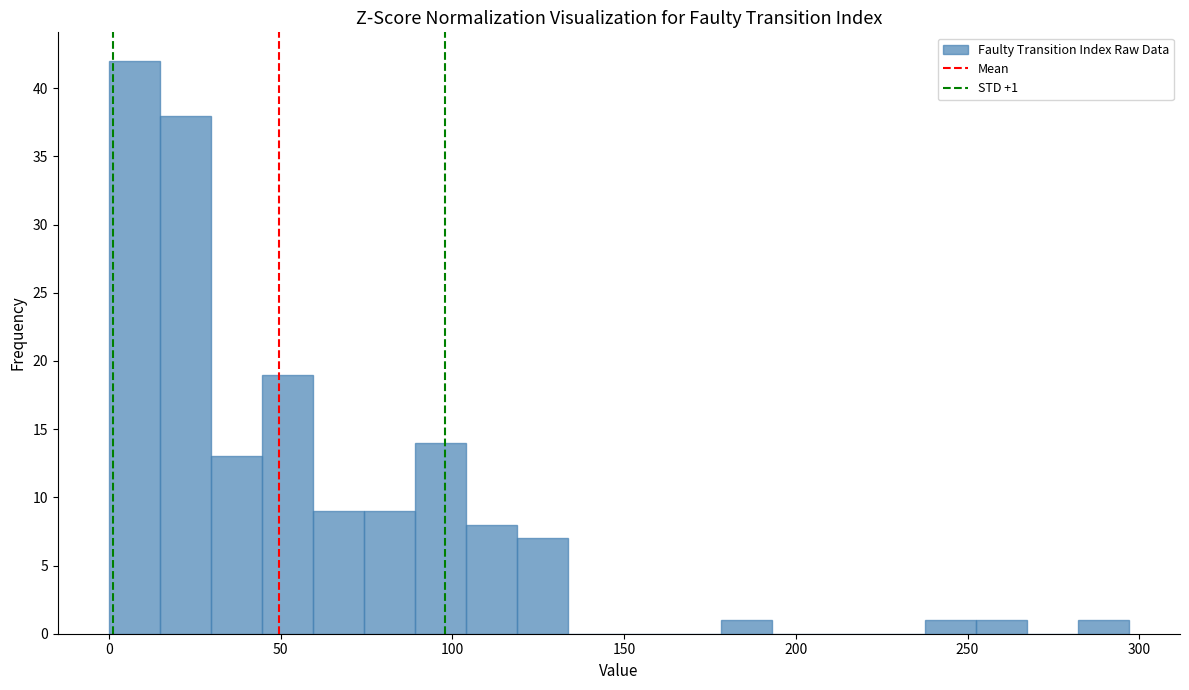

Read against the x-axis, roughly where is the centre of the tallest bar?

5